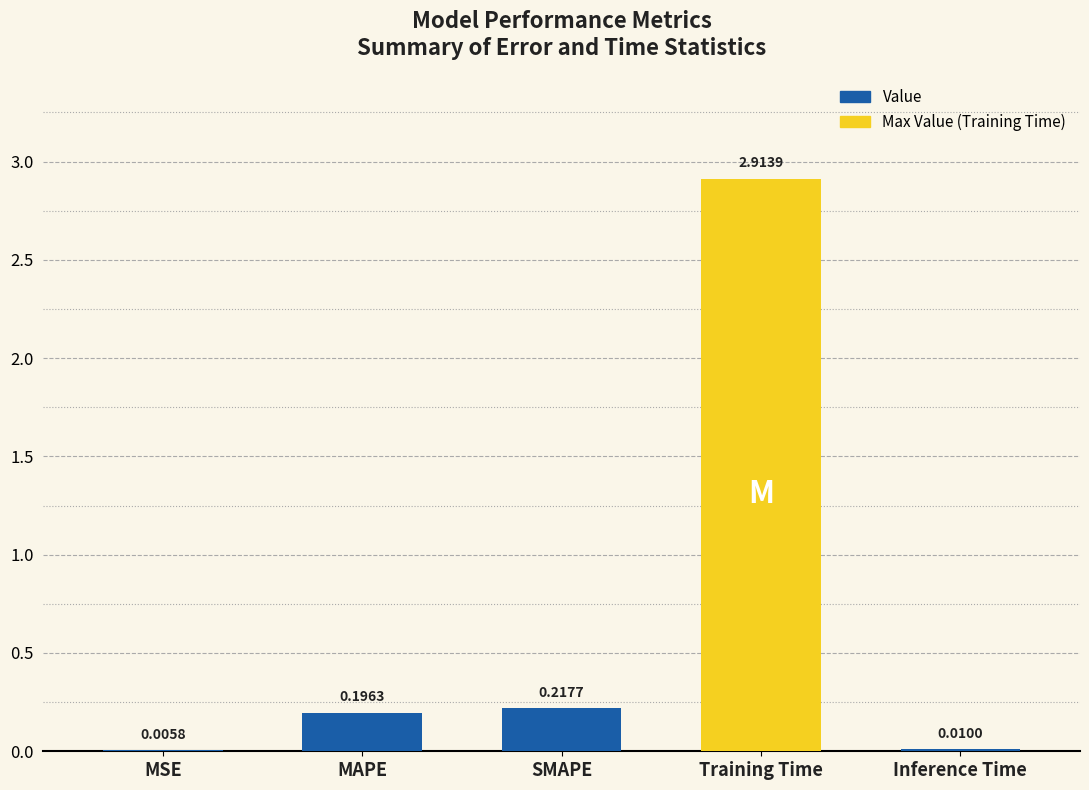

What is the sum of all values?

3.3